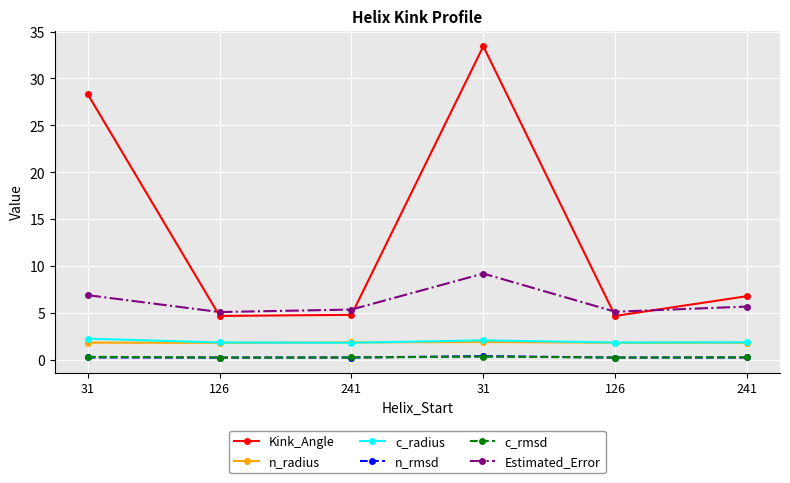

In Estimated_Error, how many points are higher than both neighbors (excluding endpoints)?

1